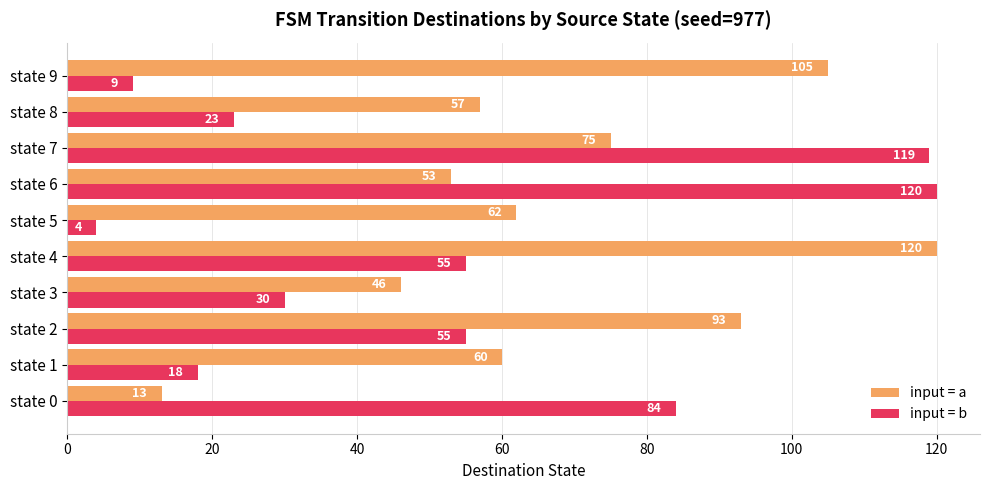

What is the spread (max minus min) of values at state 6?

67